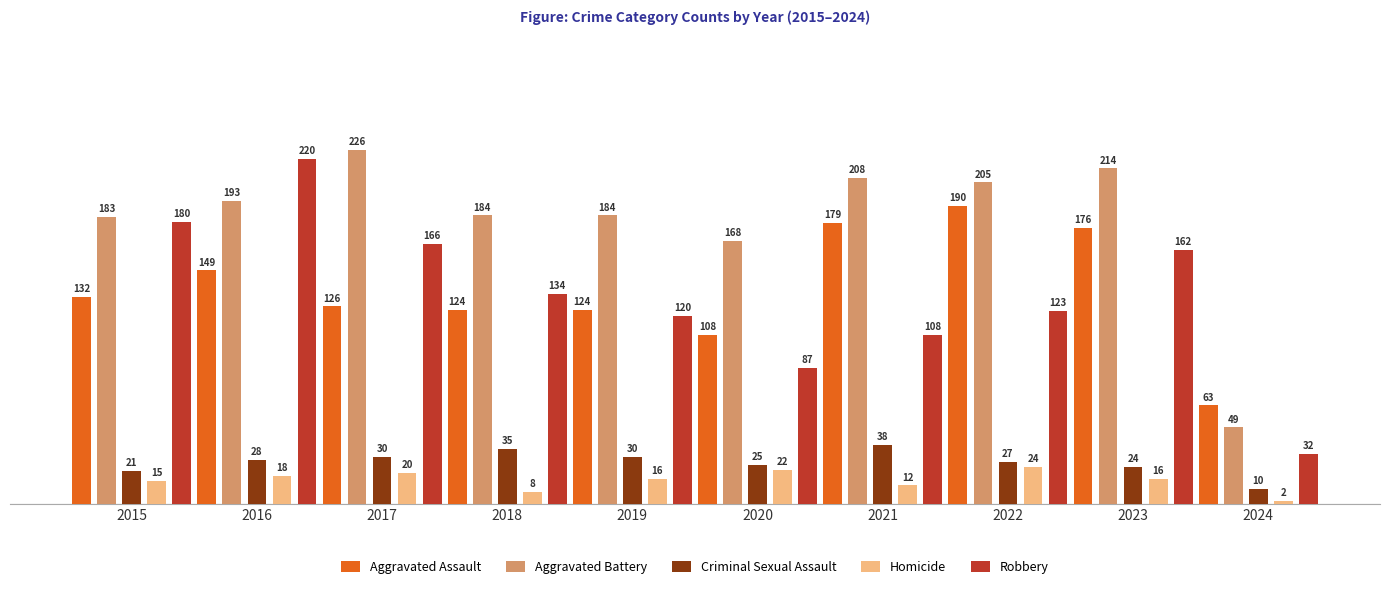

Reading left to right, extract all data points from this chart.

Aggravated Assault: 132	149	126	124	124	108	179	190	176	63
Aggravated Battery: 183	193	226	184	184	168	208	205	214	49
Criminal Sexual Assault: 21	28	30	35	30	25	38	27	24	10
Homicide: 15	18	20	8	16	22	12	24	16	2
Robbery: 180	220	166	134	120	87	108	123	162	32